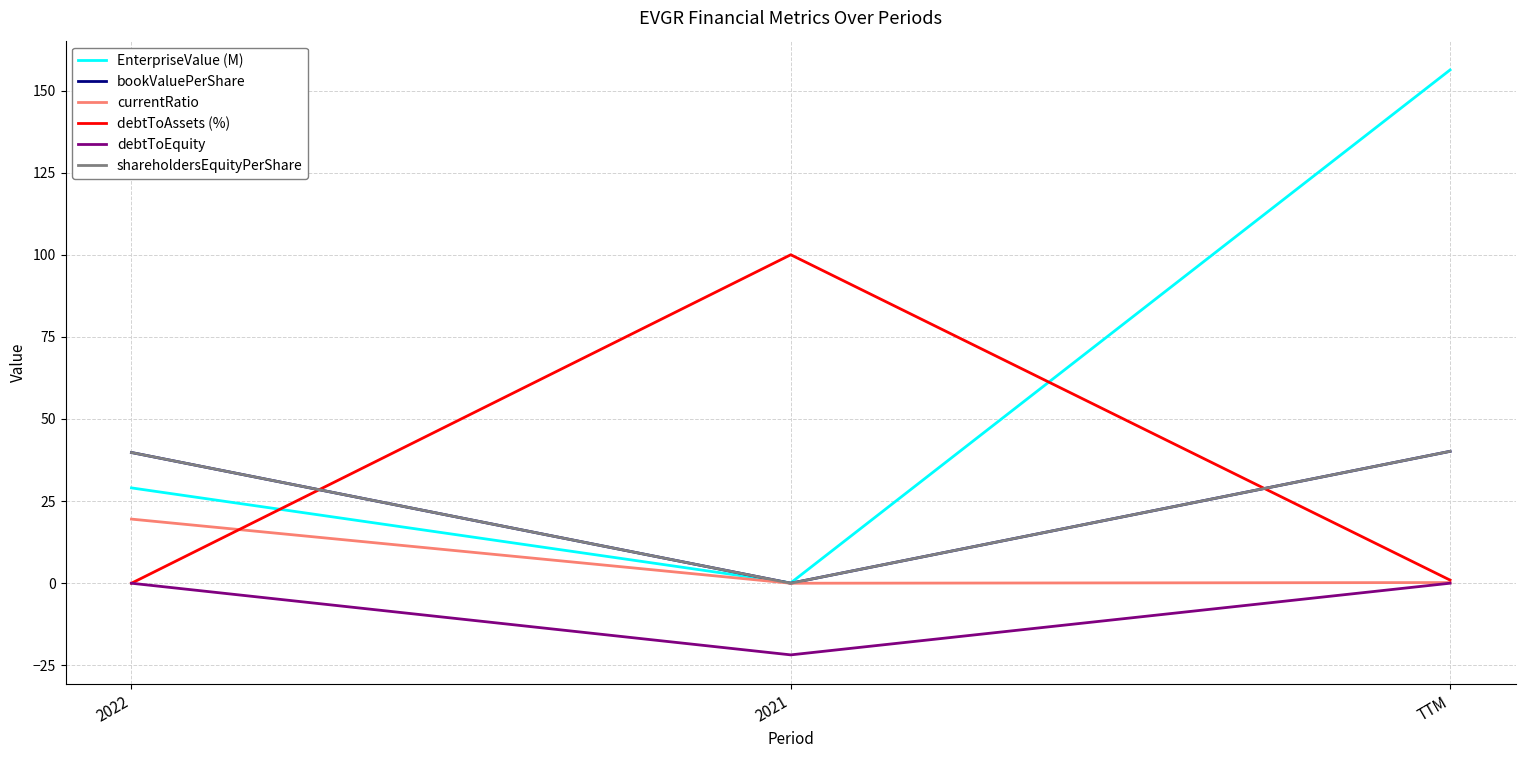

Is this an area chart (filled region under the line)?

No